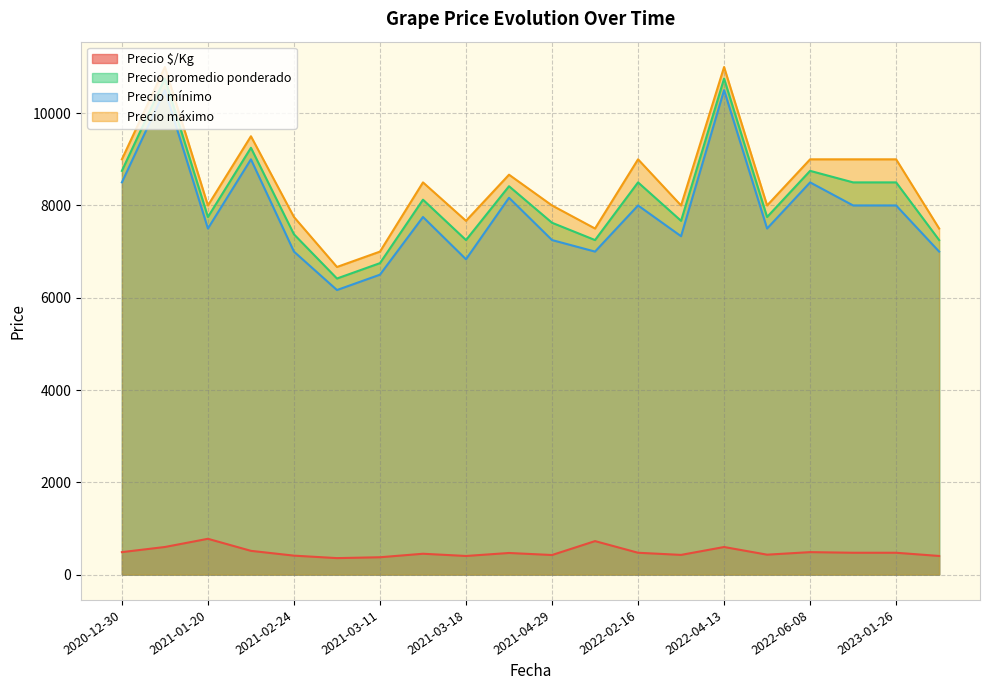

How many categories are shown in the chart?

20